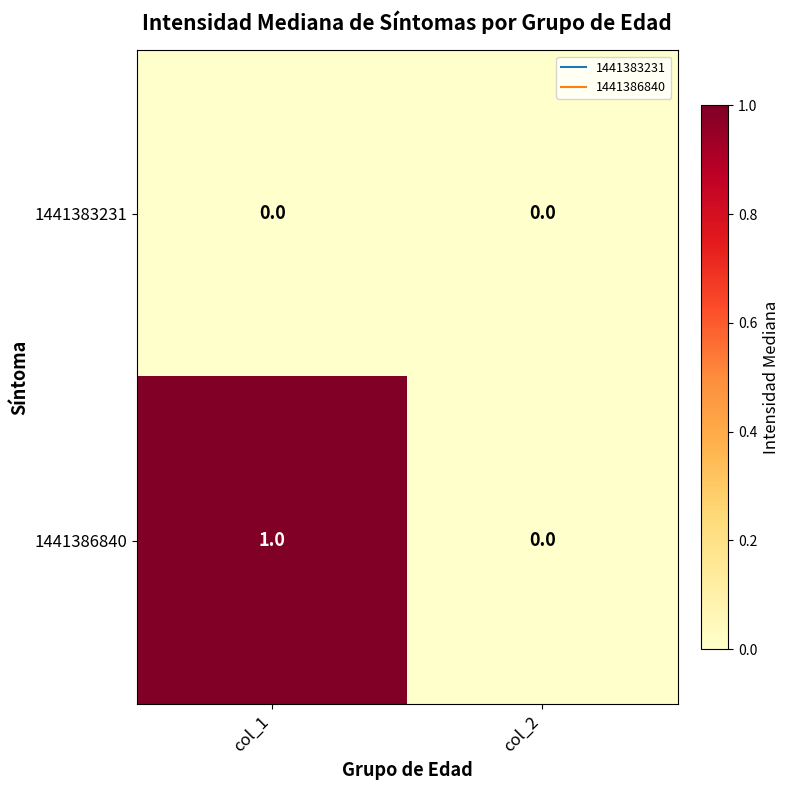

Rank the series by their average value, from lowest to highest.

1441383231, 1441386840